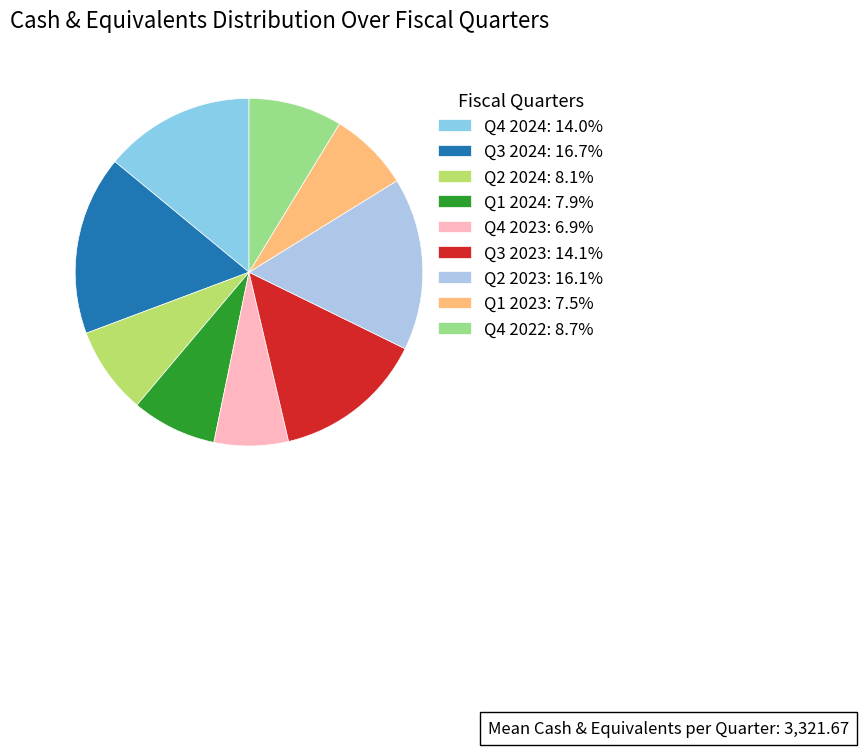

To the nearest percent, what percentage of the pie is Q1 2024?

8%